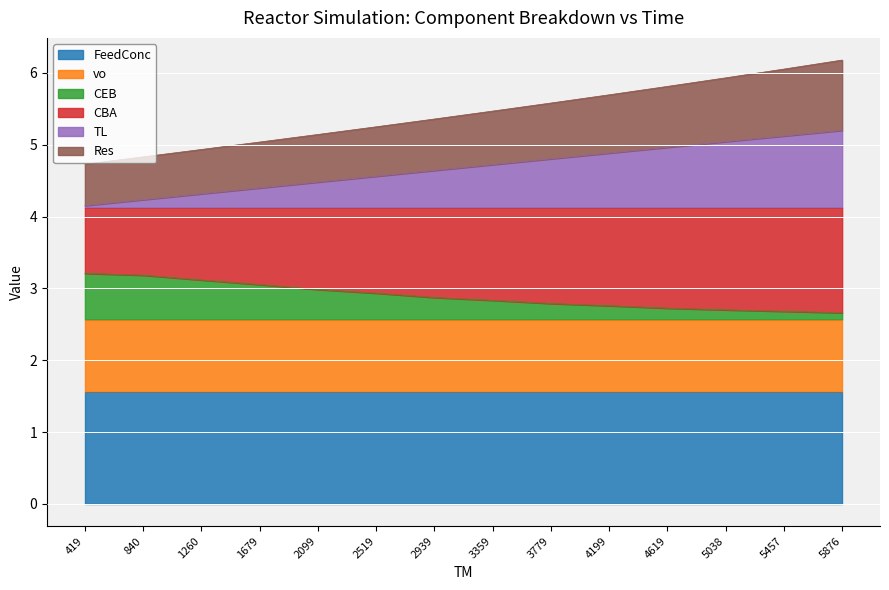

What is the maximum value for FeedConc?

1.6